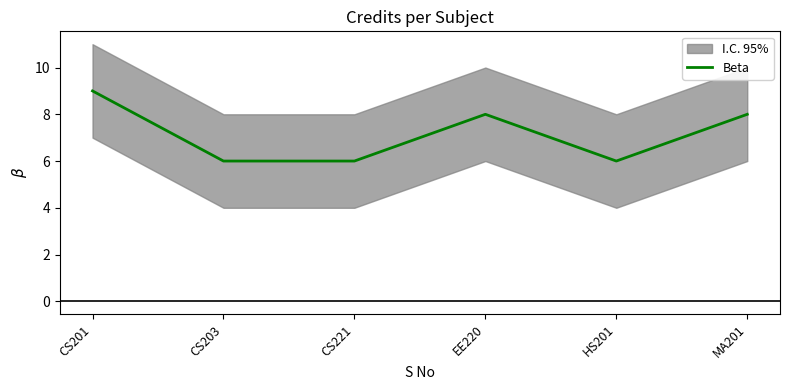

How many points are lower than both their immediate neighbors (excluding endpoints)?

1